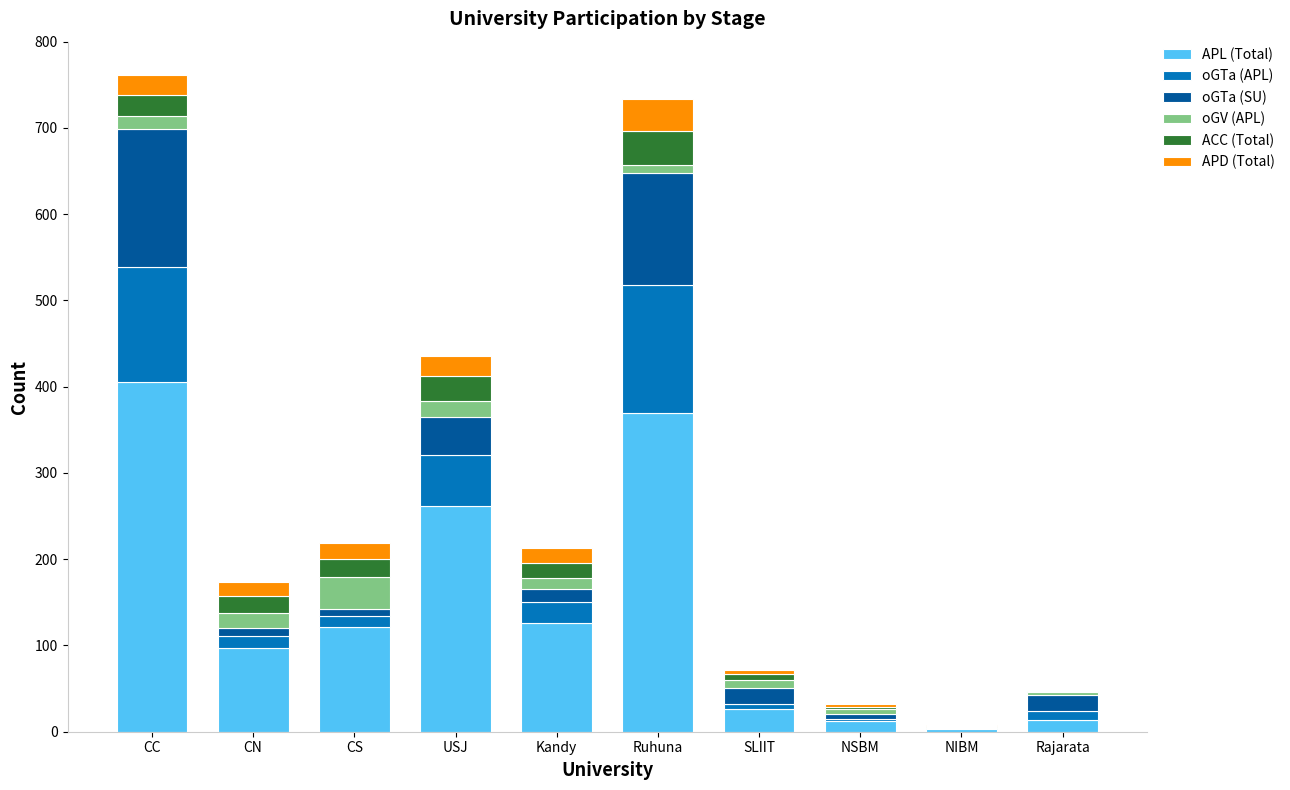

Where does the APL (Total) series first go above 121?

CC